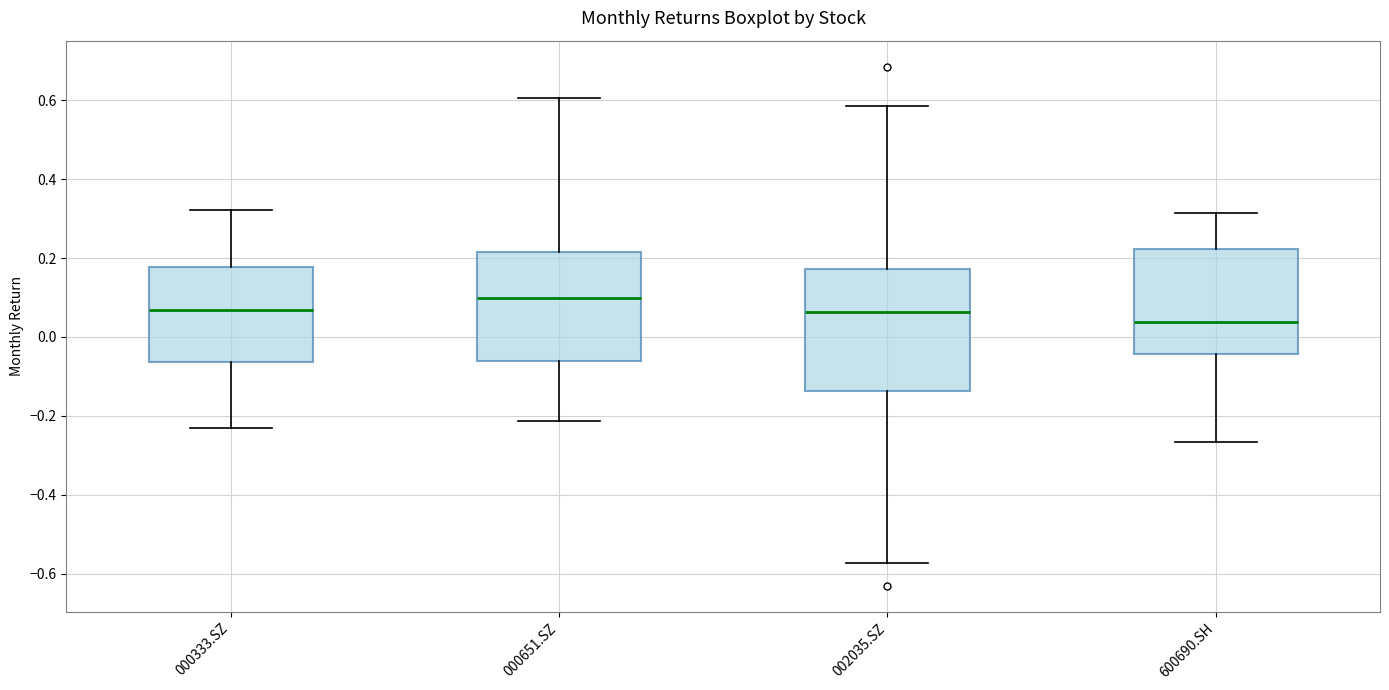

Which box has the lowest median line?

600690.SH